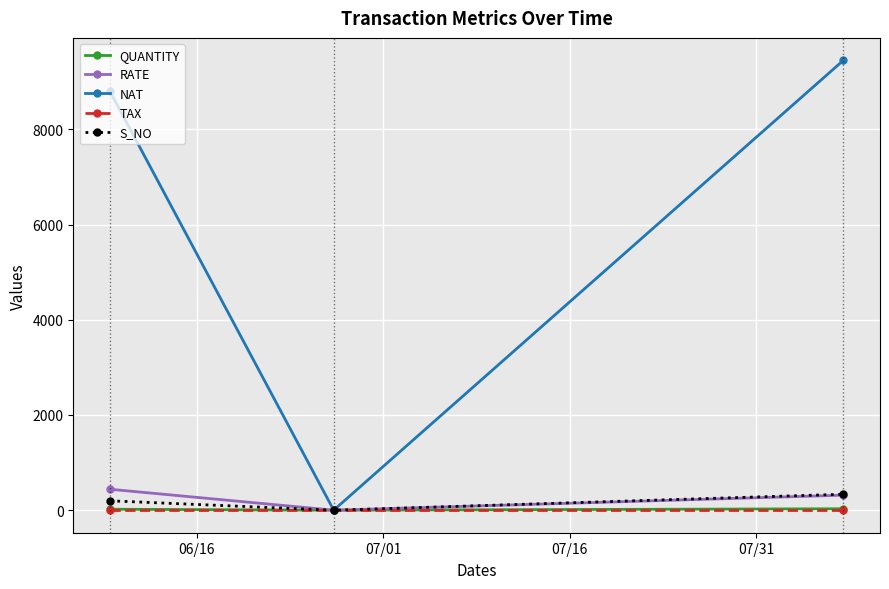

Which series has the widest spread of values?

NAT